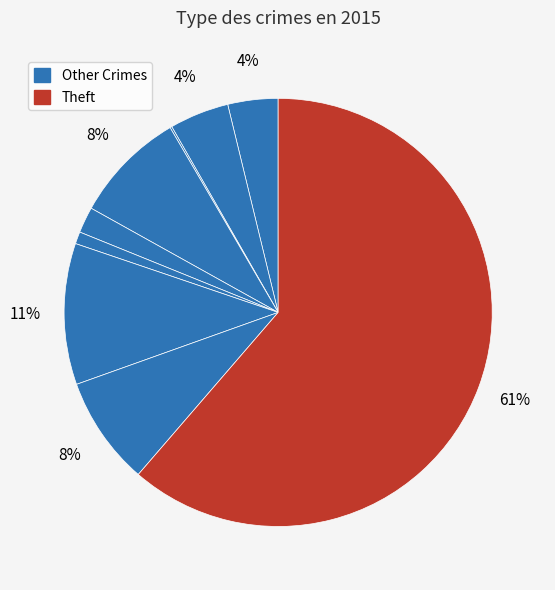

Count the number of slices in the pie.

9